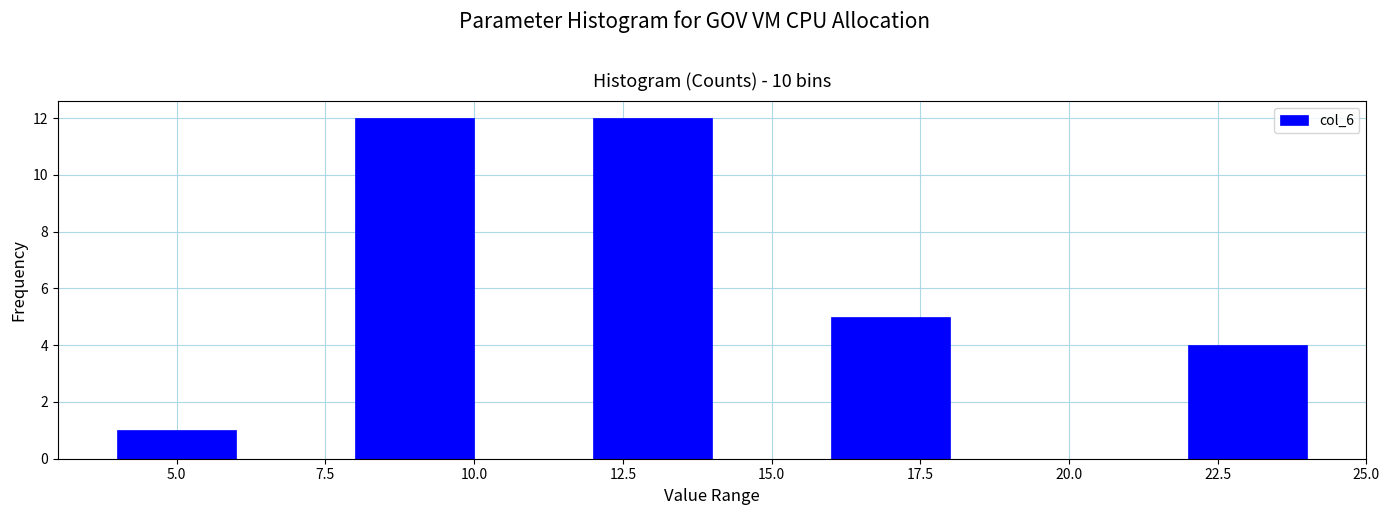

Reading left to right, list every bar in this chart as the range it spans on the x-axis followed by its height. The values are not printed on the chart, so give them approximately, as read against the axis.

4 to 6: 1
6 to 8: 0
8 to 10: 12
10 to 12: 0
12 to 14: 12
14 to 16: 0
16 to 18: 5
18 to 20: 0
20 to 22: 0
22 to 24: 4